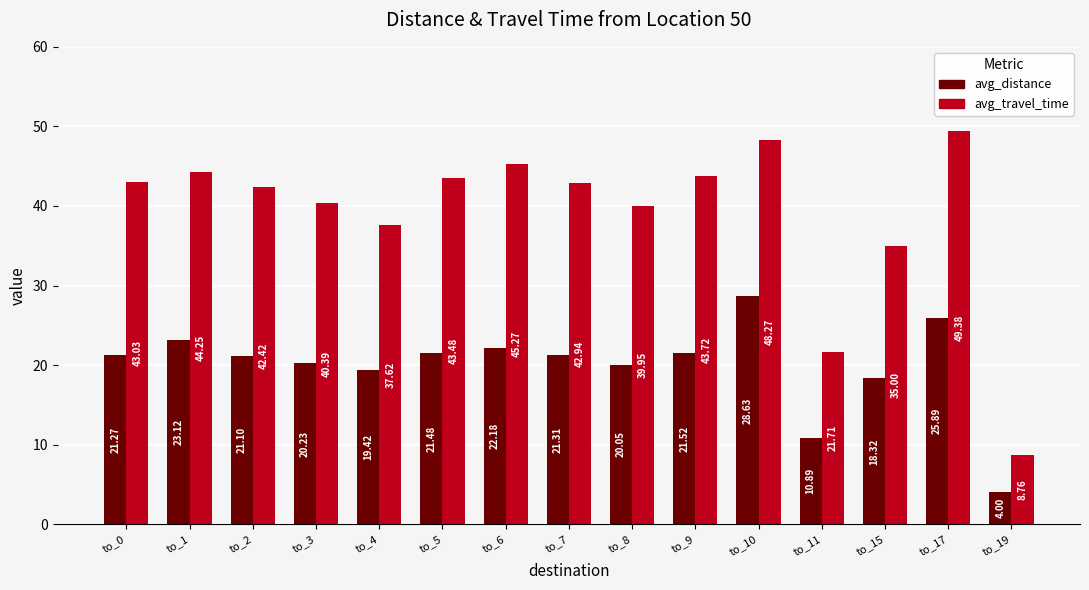

List the labels in order of avg_distance value, smallest first.

to_19, to_11, to_15, to_4, to_8, to_3, to_2, to_0, to_7, to_5, to_9, to_6, to_1, to_17, to_10